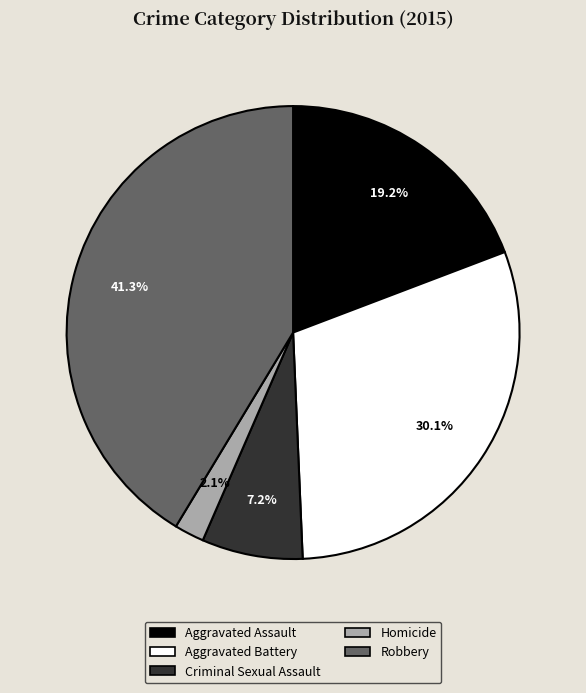

To the nearest percent, what is the average slice percentage?

20%